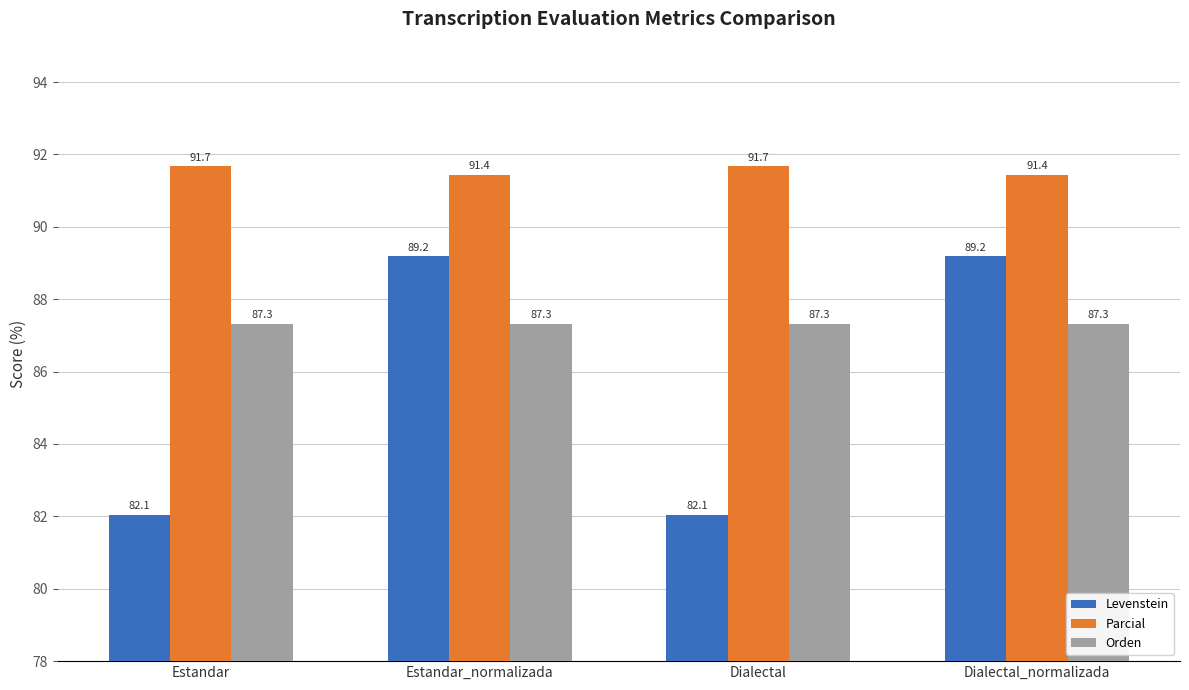

Which series has the widest spread of values?

Levenstein